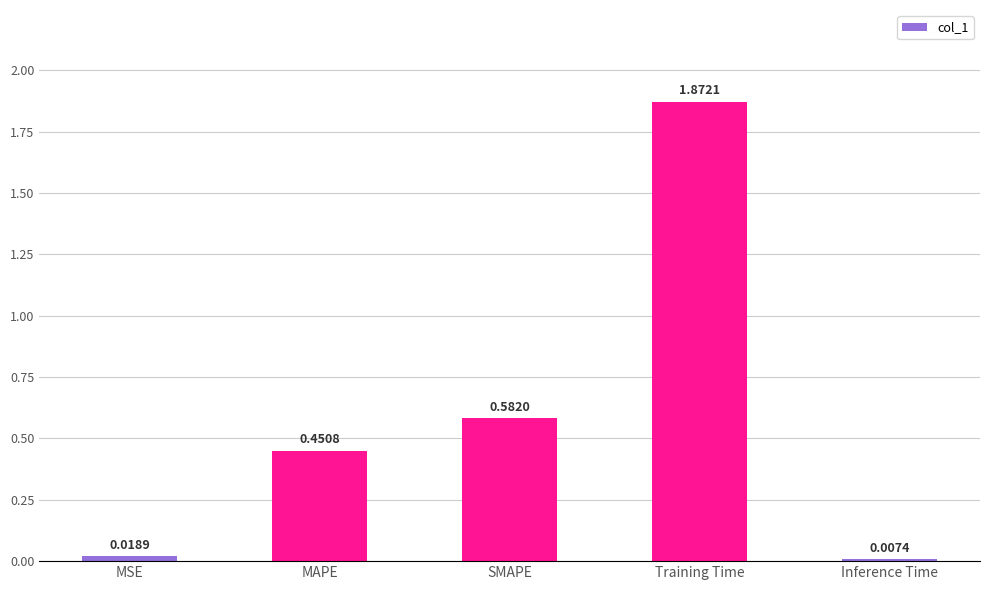

Are the bars horizontal?

No